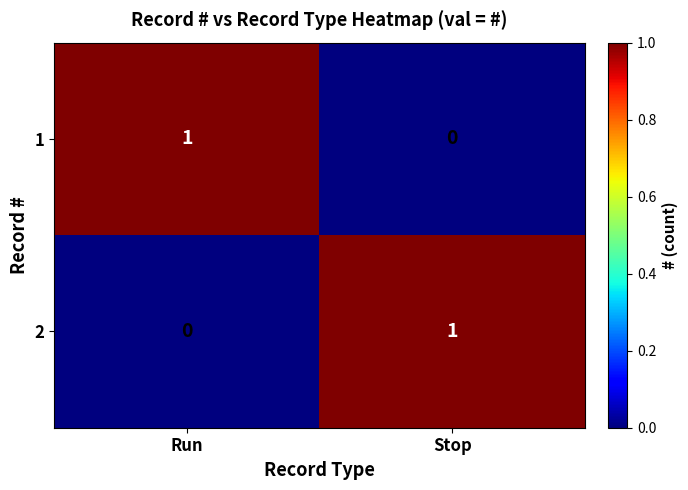

Rank the categories by 2 value from highest to lowest.

Stop, Run